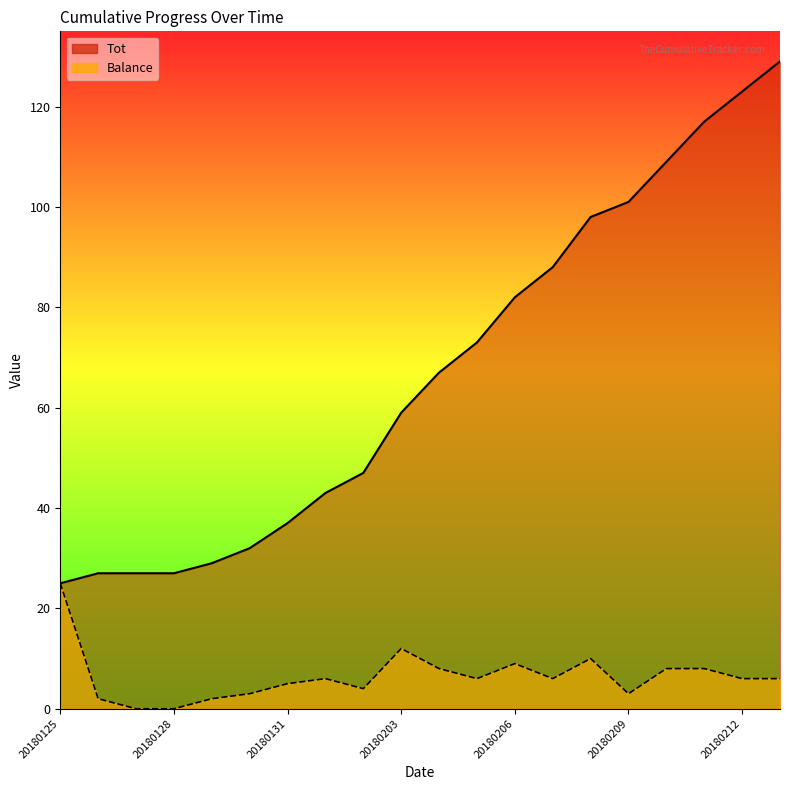

How many values in the Balance series exceed 6?

7